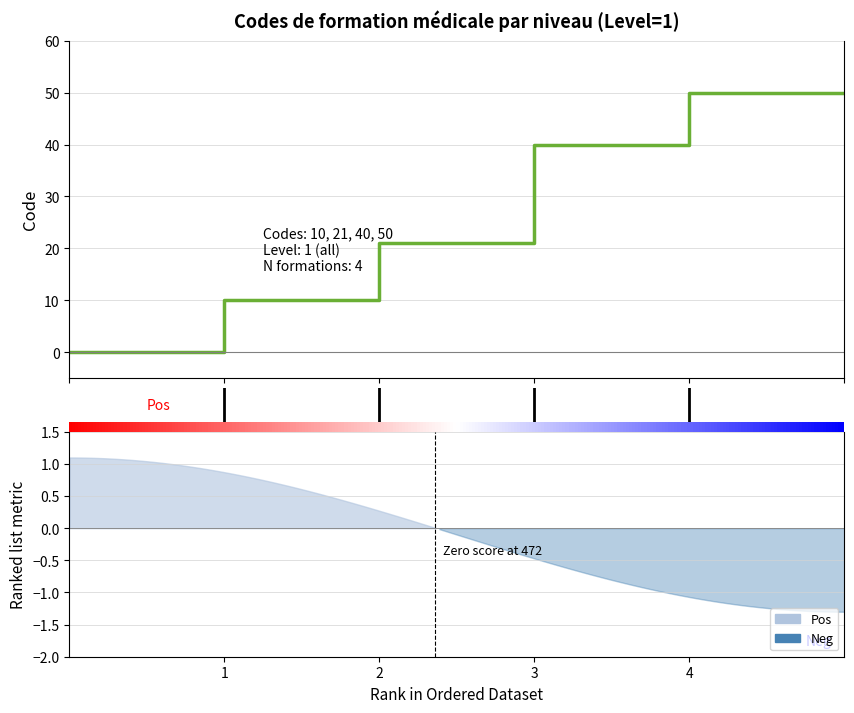

Count the values in the range 21 to 50.

3